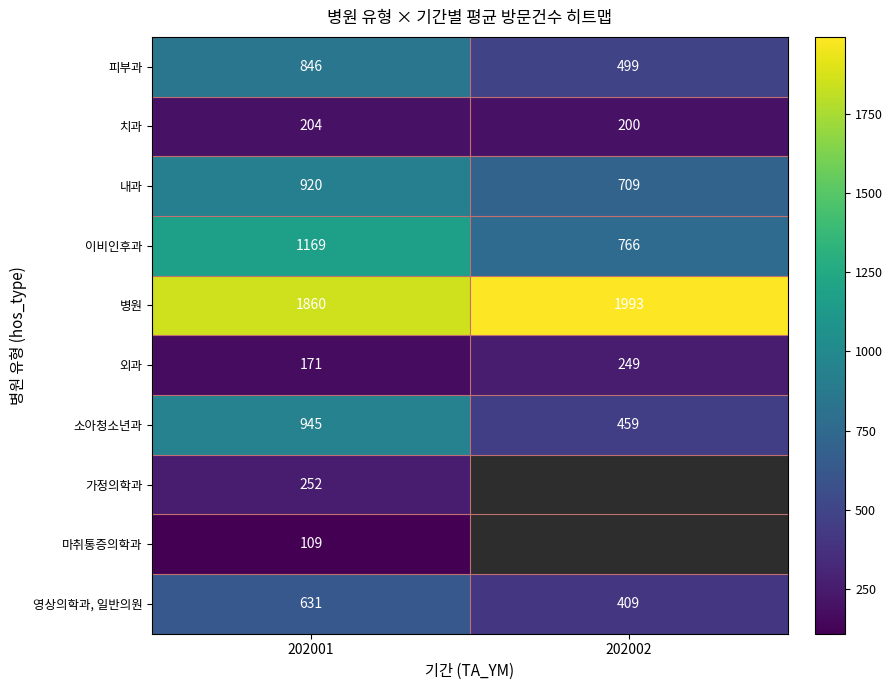

At 202001, list the series in order from smallest to largest.

마취통증의학과, 외과, 치과, 가정의학과, 영상의학과, 일반의원, 피부과, 내과, 소아청소년과, 이비인후과, 병원